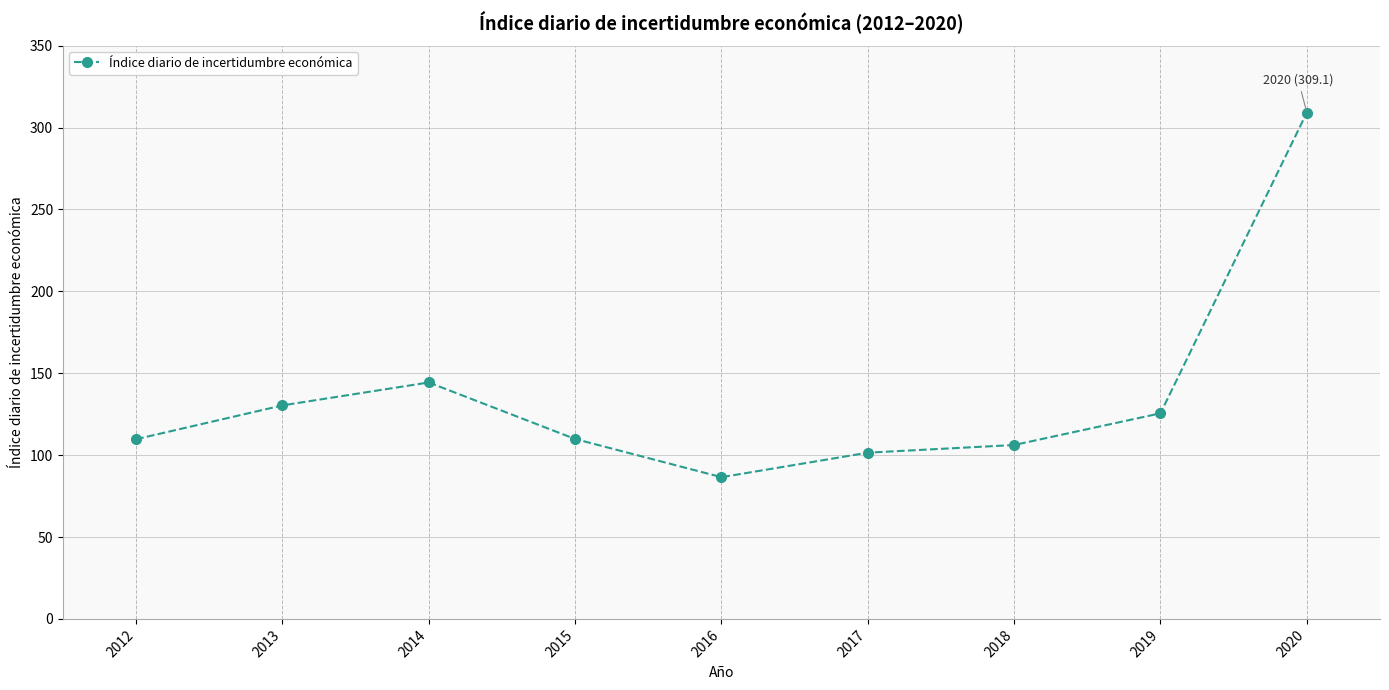

Does the chart have visible grid lines?

Yes